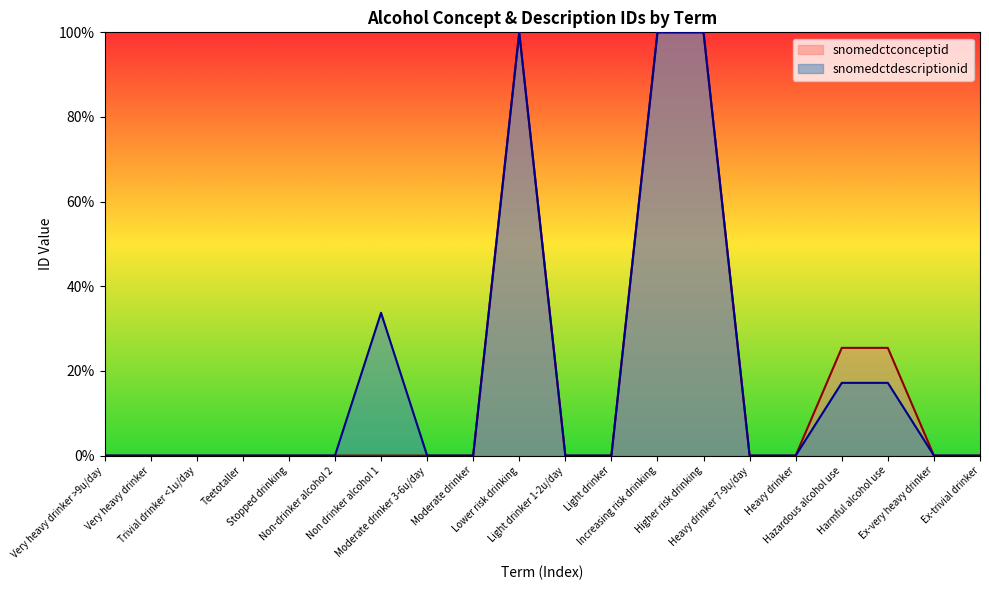

Which series has the largest total across all categories?

snomedctdescriptionid